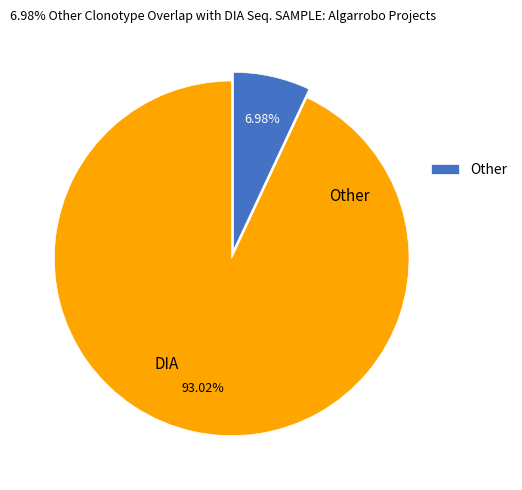

The DIA slice represents 88% of the pie. True or false?

False